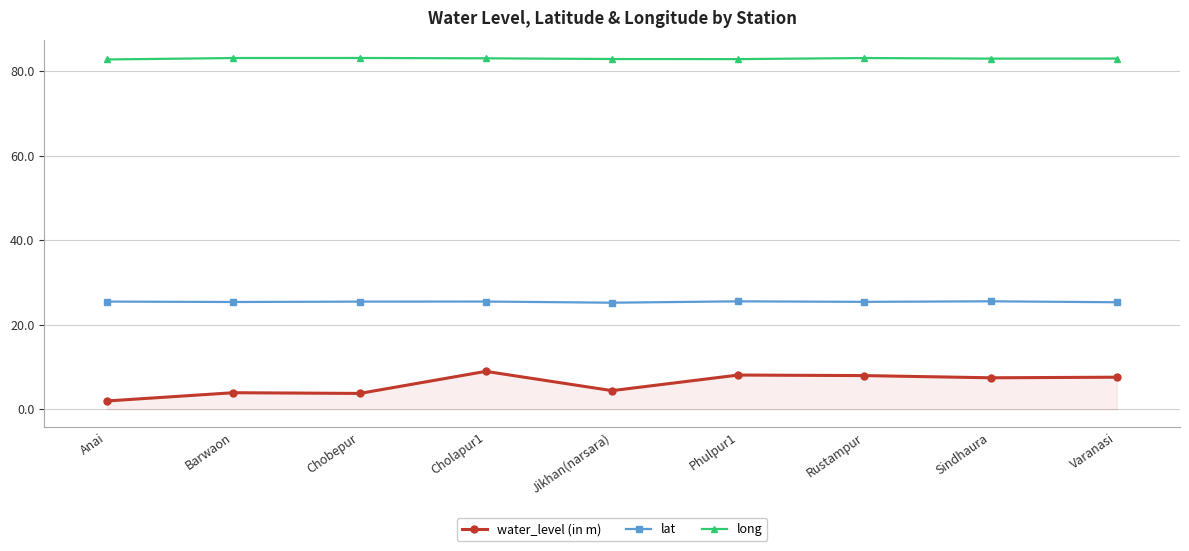

What is the average value of the long series?

82.9